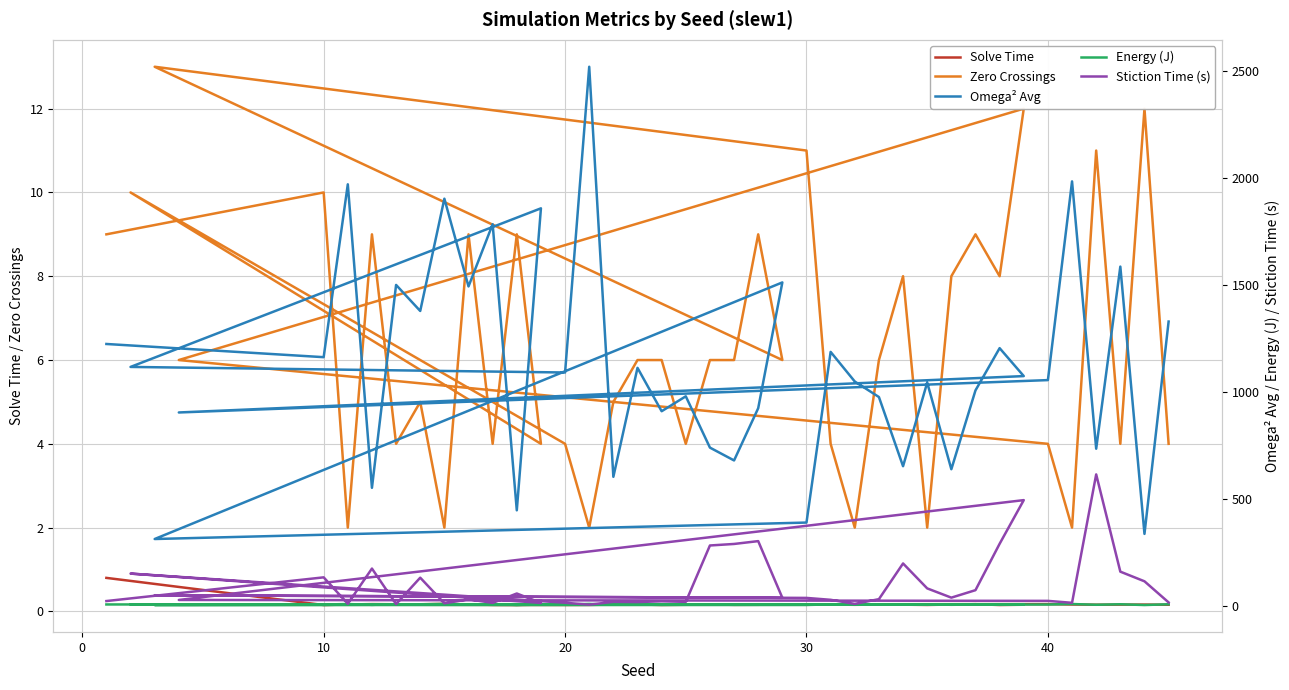

Which series has the largest total across all categories?

Omega² Avg